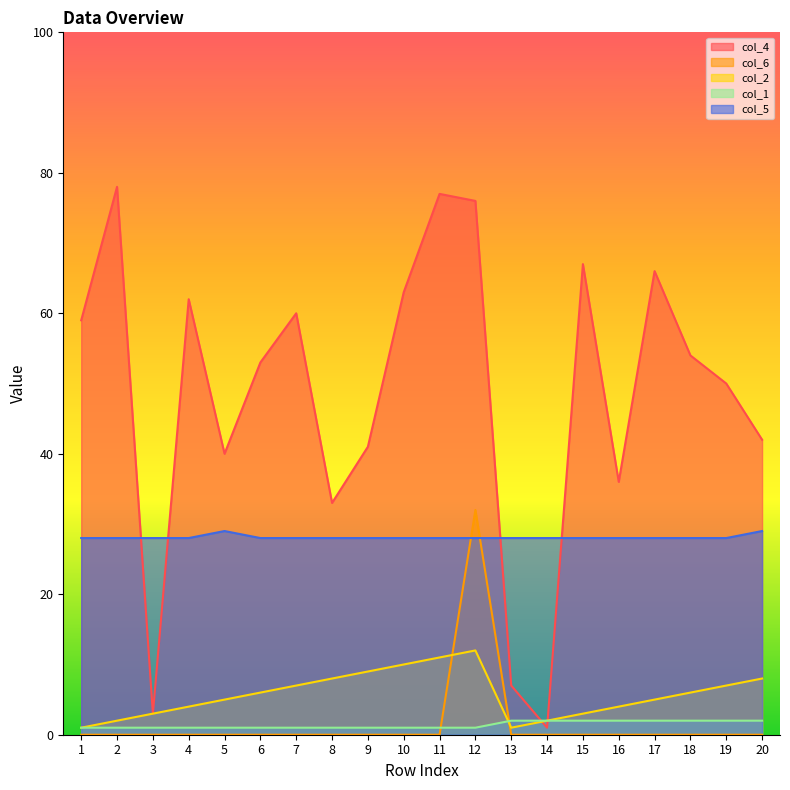

True or false: col_2 and col_1 intersect in this chart.

True